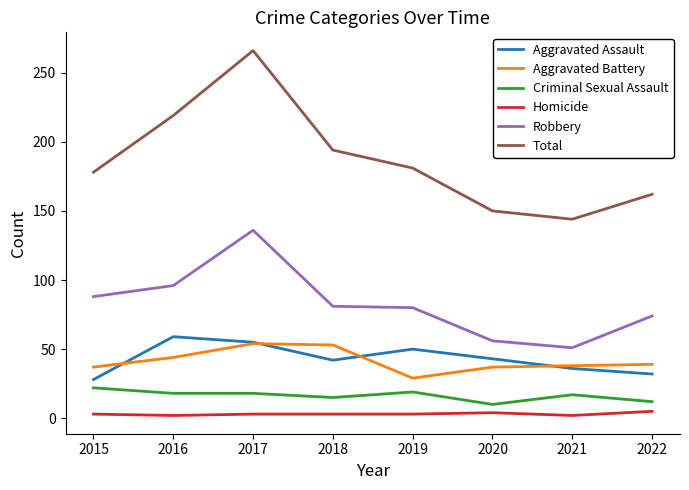

What is the smallest value displayed?

2